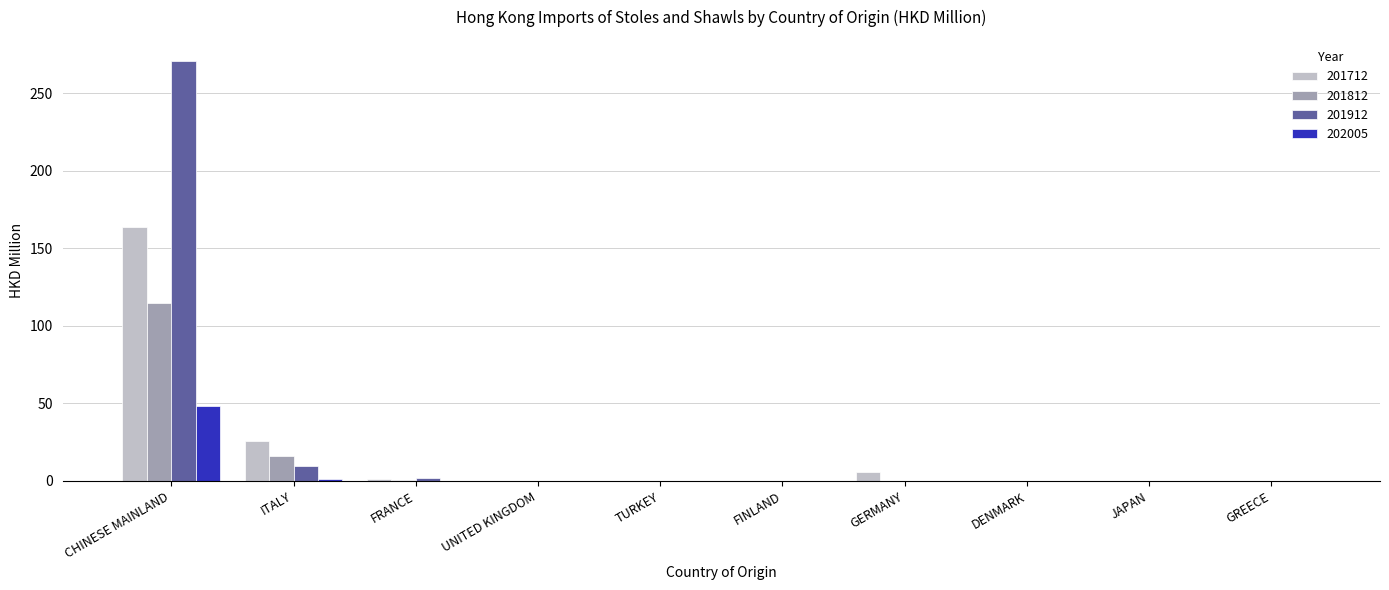

At which category does the chart reach its peak across all series?

CHINESE MAINLAND